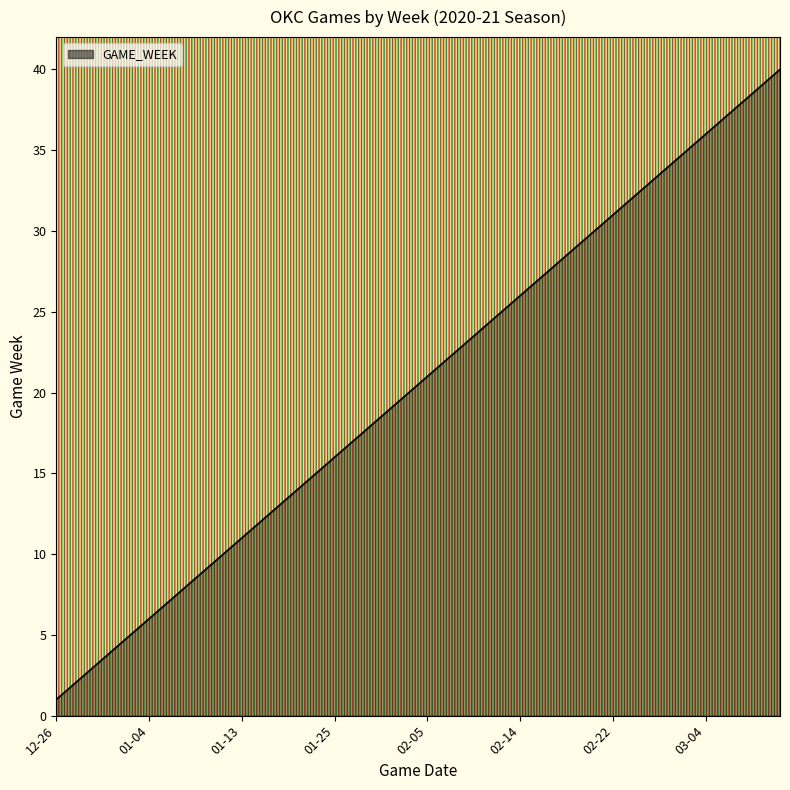

What is the greatest value displayed?

40